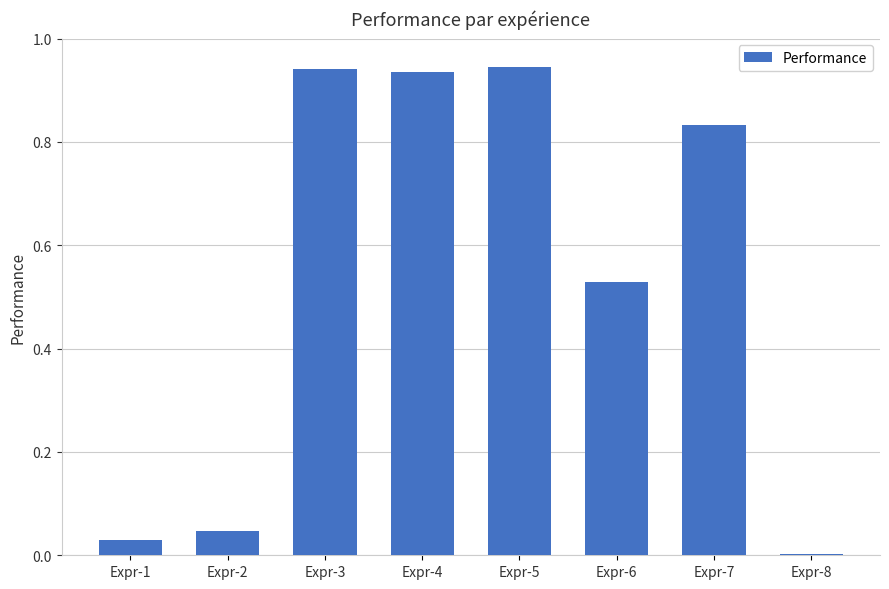

What is the sum of the values at Expr-2 and Expr-5?

1.0